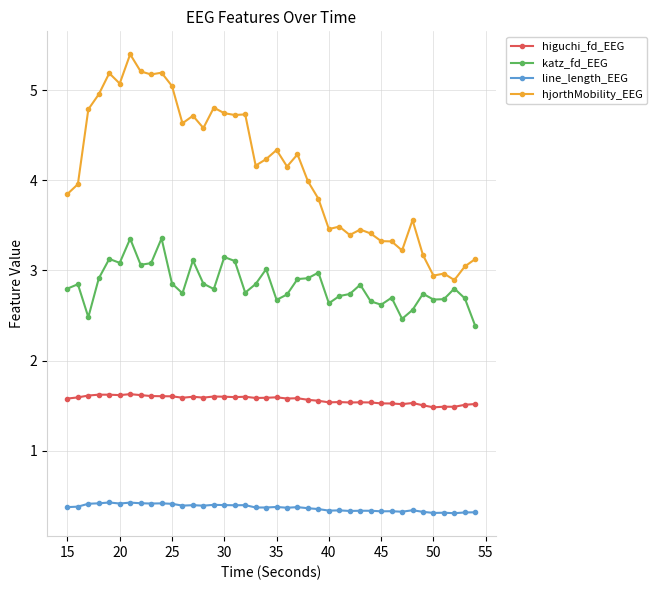

Which series has the widest spread of values?

hjorthMobility_EEG